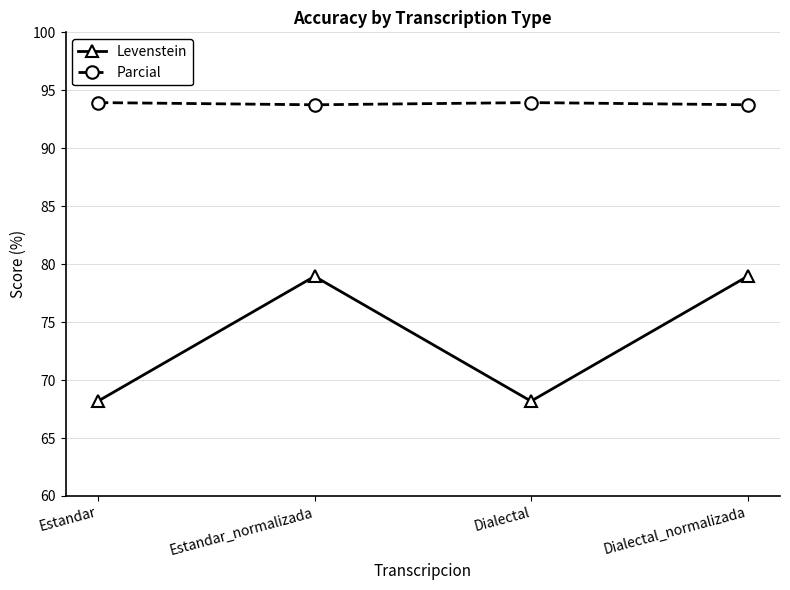

Reading left to right, list all the values displayed in this chart.

Levenstein: 68.2	78.9	68.2	78.9
Parcial: 93.9	93.8	93.9	93.8